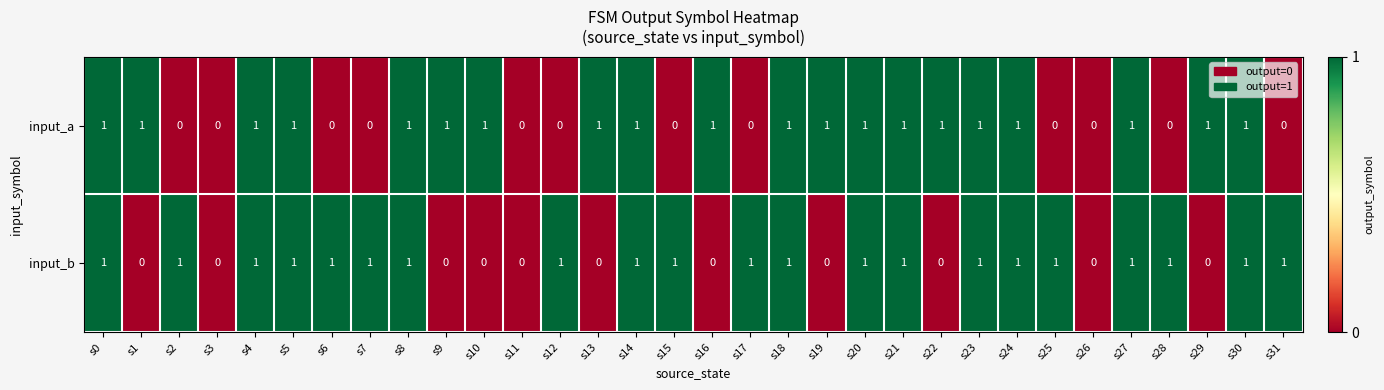

The value of input_b at s31 is 1. True or false?

True